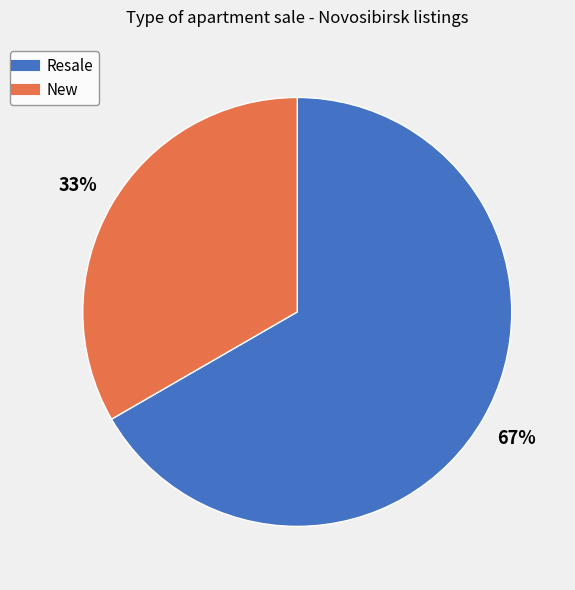

What is the ratio of the value at New to the value at Resale?

0.5